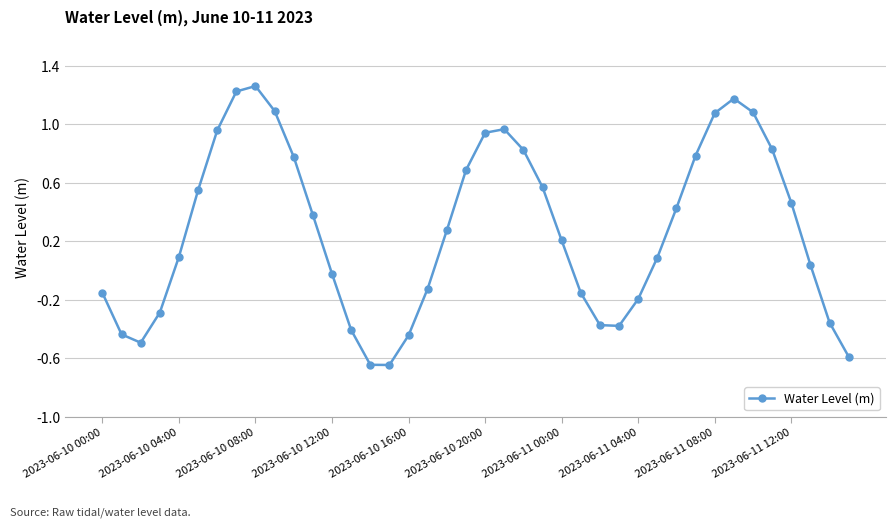

How many interior local valleys (lower than both neighbors) does the data have?

3